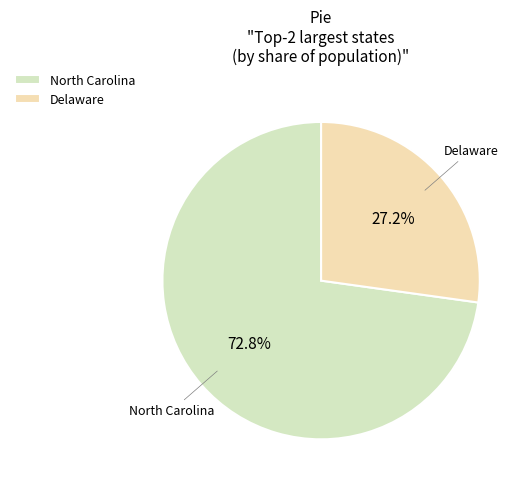

How much of the chart is everything except North Carolina?

27.2%